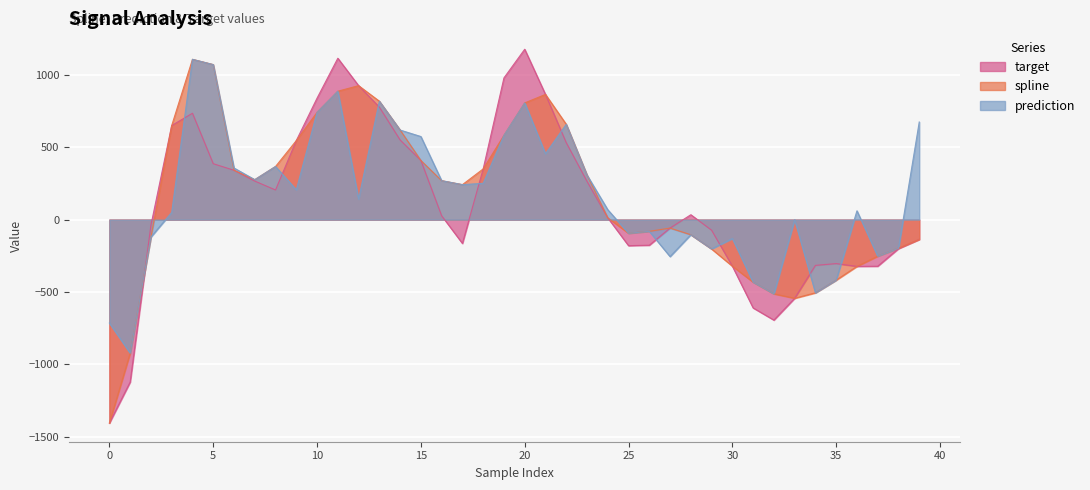

The target series shows 297.7 at 12. True or false?

False